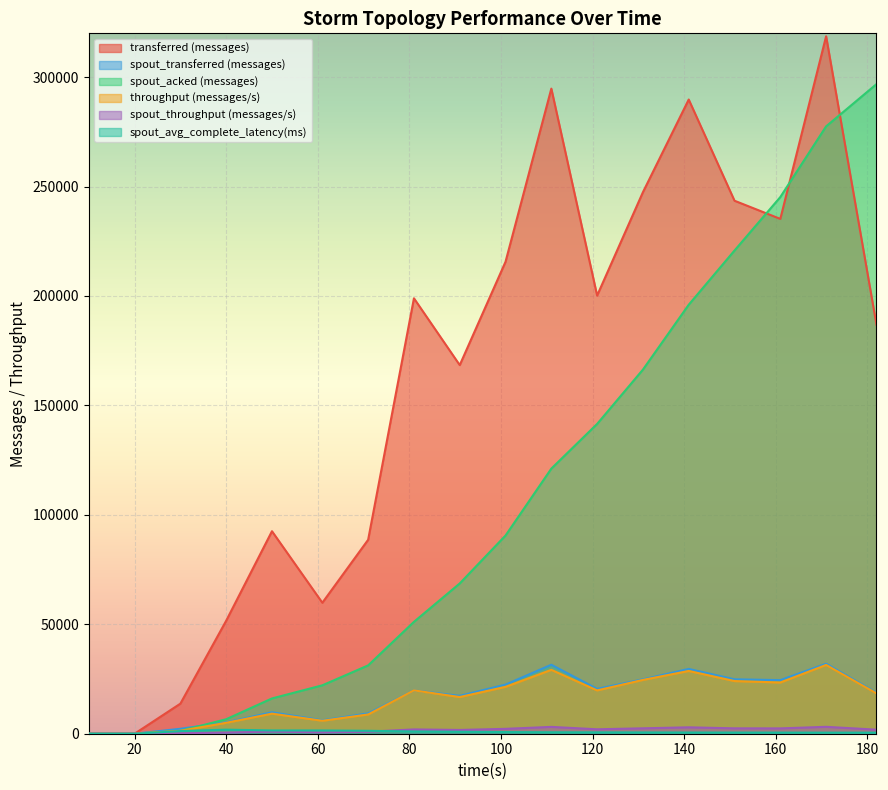

What is the sum of the transferred (messages) values at 111 and 30?

308480.0